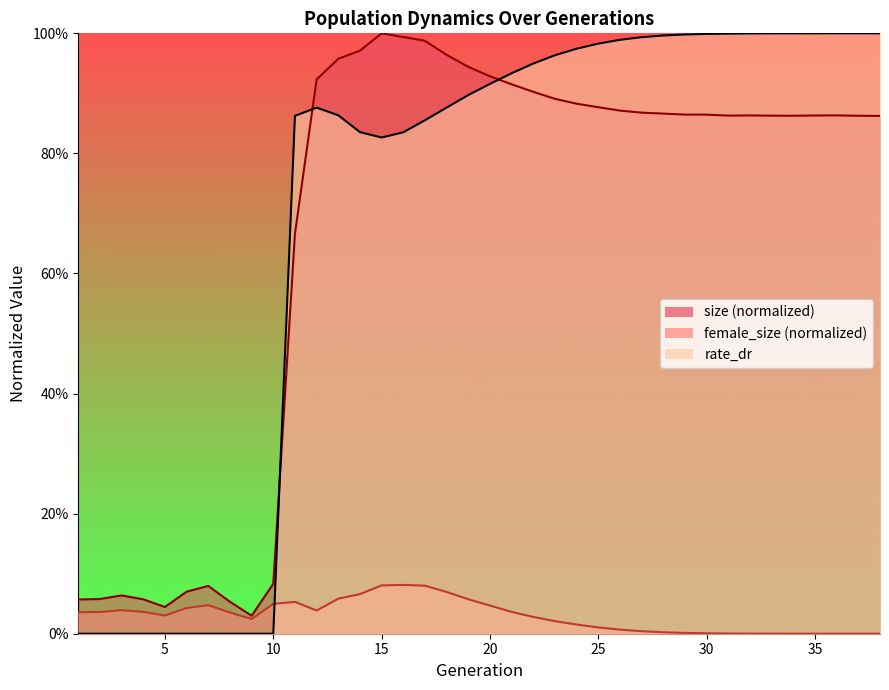

What is the sum of the rate_dr values at 14 and 33?

1.8